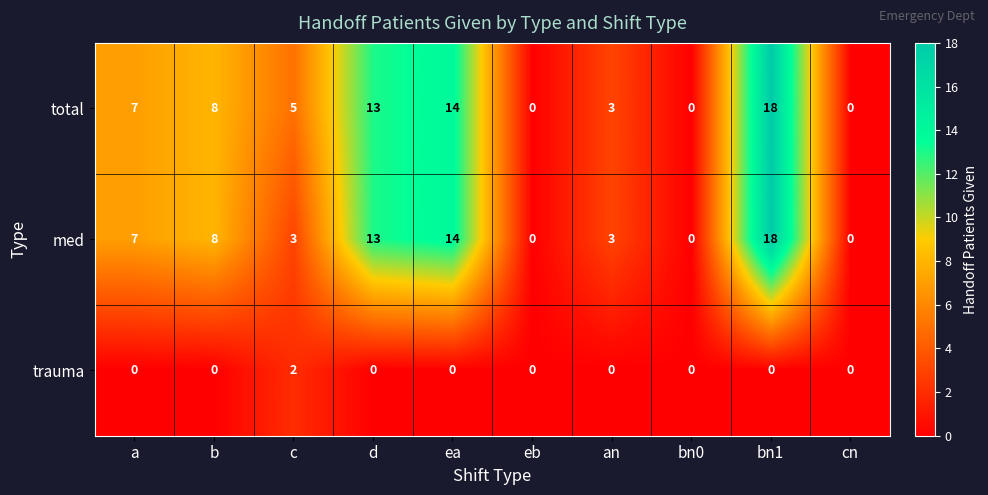

What value does the med series have at ea, to the nearest 5?

15